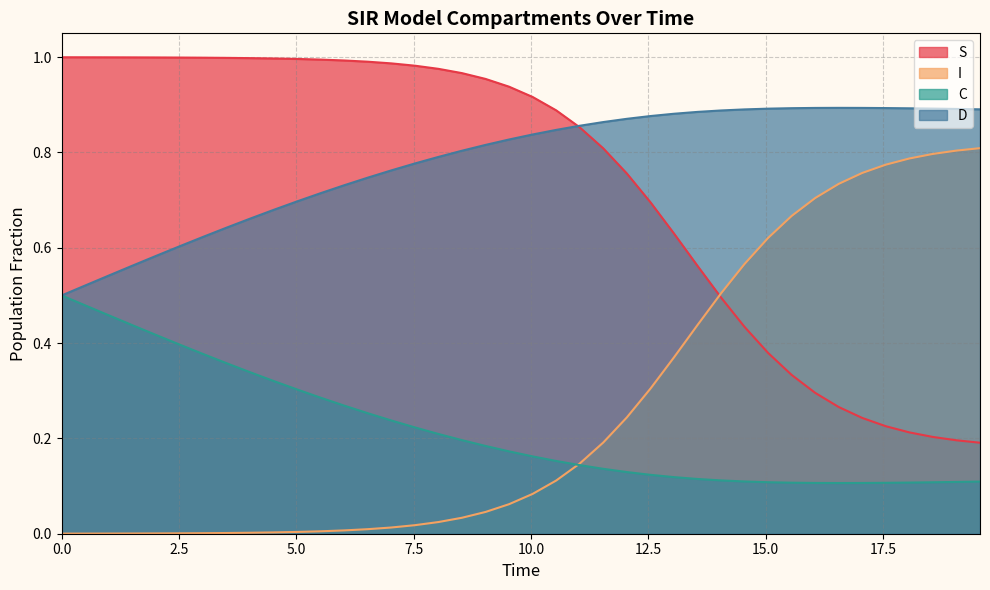

Which series has the largest total across all categories?

D